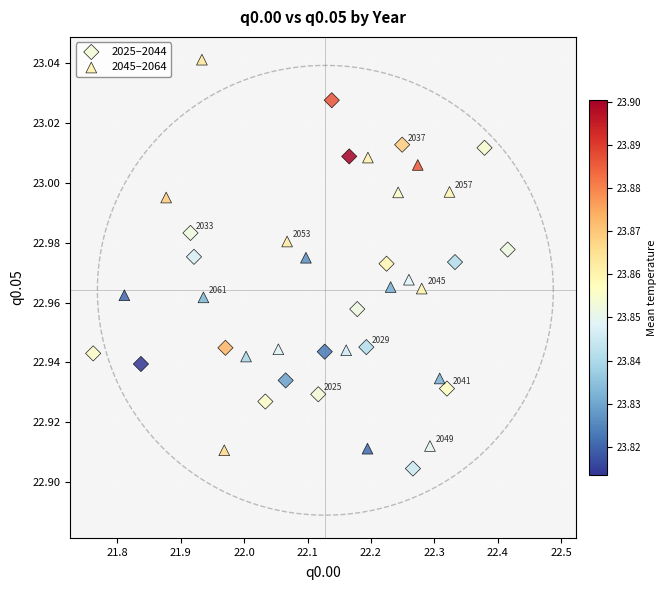

Which series reaches the maximum Y coordinate?

2045–2064